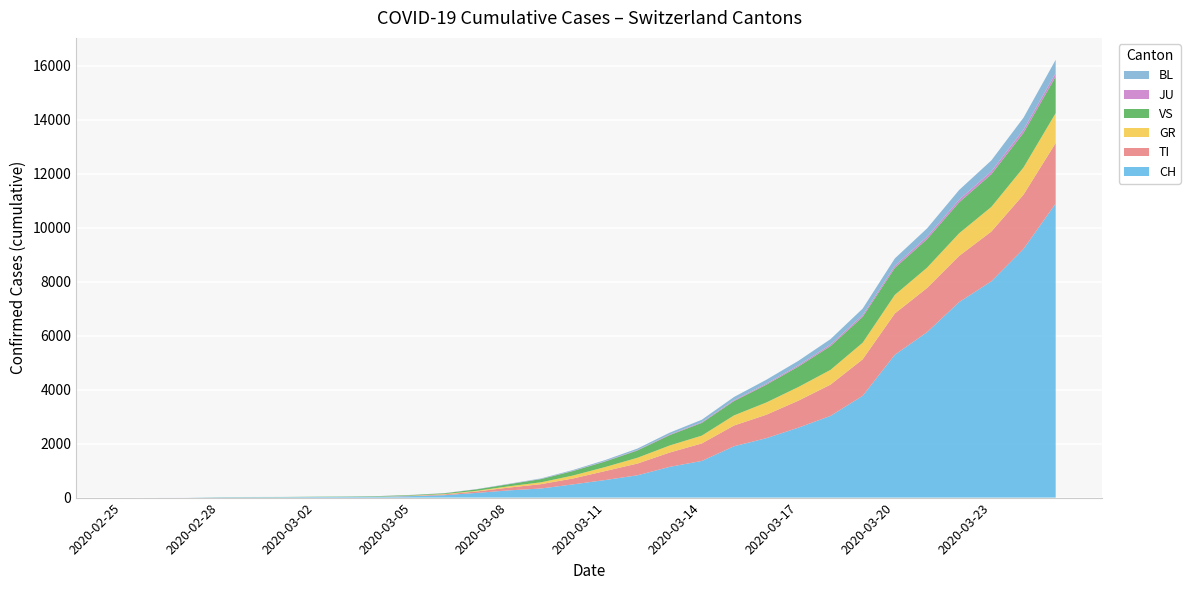

Reading left to right, extract all data points from this chart.

CH: 2020-02-25=0	2020-02-26=1	2020-02-27=2	2020-02-28=13	2020-02-29=15	2020-03-01=16	2020-03-02=22	2020-03-03=27	2020-03-04=35	2020-03-05=56	2020-03-06=90	2020-03-07=174	2020-03-08=268	2020-03-09=337	2020-03-10=491	2020-03-11=652	2020-03-12=827	2020-03-13=1139	2020-03-14=1359	2020-03-15=1903	2020-03-16=2200	2020-03-17=2591	2020-03-18=3028	2020-03-19=3772	2020-03-20=5294	2020-03-21=6128	2020-03-22=7245	2020-03-23=8015	2020-03-24=9214	2020-03-25=10897
TI: 2020-02-25=0	2020-02-26=0	2020-02-27=0	2020-02-28=0	2020-02-29=0	2020-03-01=0	2020-03-02=0	2020-03-03=0	2020-03-04=0	2020-03-05=12	2020-03-06=28	2020-03-07=53	2020-03-08=103	2020-03-09=161	2020-03-10=219	2020-03-11=333	2020-03-12=435	2020-03-13=531	2020-03-14=648	2020-03-15=768	2020-03-16=868	2020-03-17=1000	2020-03-18=1158	2020-03-19=1352	2020-03-20=1529	2020-03-21=1637	2020-03-22=1711	2020-03-23=1843	2020-03-24=2011	2020-03-25=2242
GR: 2020-02-25=0	2020-02-26=0	2020-02-27=0	2020-02-28=0	2020-02-29=0	2020-03-01=0	2020-03-02=0	2020-03-03=0	2020-03-04=5	2020-03-05=8	2020-03-06=14	2020-03-07=24	2020-03-08=48	2020-03-09=69	2020-03-10=110	2020-03-11=149	2020-03-12=215	2020-03-13=261	2020-03-14=290	2020-03-15=375	2020-03-16=454	2020-03-17=506	2020-03-18=547	2020-03-19=615	2020-03-20=689	2020-03-21=753	2020-03-22=839	2020-03-23=913	2020-03-24=1007	2020-03-25=1107
VS: 2020-02-25=0	2020-02-26=0	2020-02-27=0	2020-02-28=6	2020-02-29=6	2020-03-01=7	2020-03-02=10	2020-03-03=12	2020-03-04=16	2020-03-05=21	2020-03-06=28	2020-03-07=56	2020-03-08=77	2020-03-09=119	2020-03-10=167	2020-03-11=206	2020-03-12=271	2020-03-13=385	2020-03-14=473	2020-03-15=534	2020-03-16=659	2020-03-17=758	2020-03-18=880	2020-03-19=960	2020-03-20=1000	2020-03-21=1059	2020-03-22=1148	2020-03-23=1212	2020-03-24=1284	2020-03-25=1355
JU: 2020-02-25=0	2020-02-26=0	2020-02-27=1	2020-02-28=1	2020-02-29=1	2020-03-01=1	2020-03-02=1	2020-03-03=1	2020-03-04=2	2020-03-05=2	2020-03-06=3	2020-03-07=3	2020-03-08=5	2020-03-09=7	2020-03-10=10	2020-03-11=14	2020-03-12=18	2020-03-13=22	2020-03-14=27	2020-03-15=32	2020-03-16=38	2020-03-17=46	2020-03-18=56	2020-03-19=64	2020-03-20=76	2020-03-21=86	2020-03-22=96	2020-03-23=105	2020-03-24=116	2020-03-25=131
BL: 2020-02-25=0	2020-02-26=0	2020-02-27=0	2020-02-28=0	2020-02-29=1	2020-03-01=1	2020-03-02=1	2020-03-03=1	2020-03-04=2	2020-03-05=3	2020-03-06=4	2020-03-07=6	2020-03-08=11	2020-03-09=18	2020-03-10=28	2020-03-11=39	2020-03-12=52	2020-03-13=68	2020-03-14=89	2020-03-15=116	2020-03-16=144	2020-03-17=166	2020-03-18=202	2020-03-19=240	2020-03-20=274	2020-03-21=310	2020-03-22=360	2020-03-23=405	2020-03-24=445	2020-03-25=490